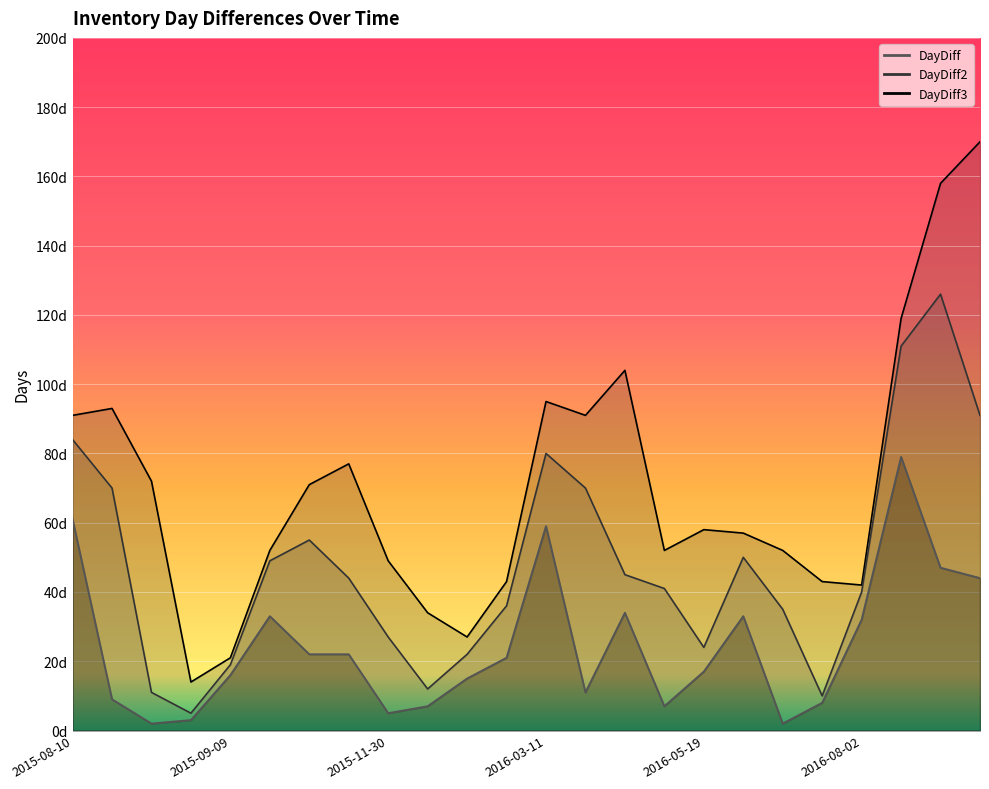

What is the sum of all DayDiff2 values?

1157